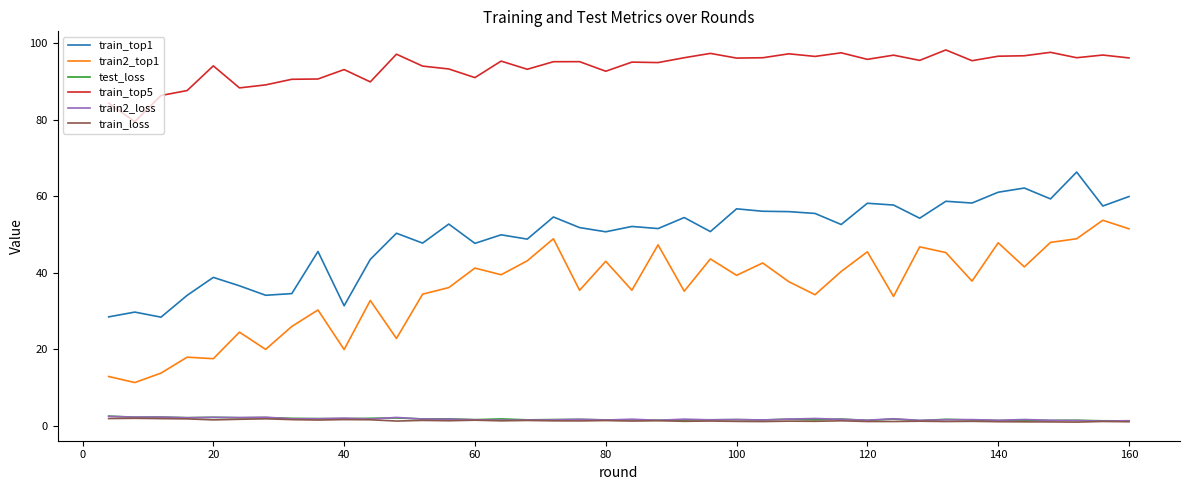

What is the minimum value for train_top1?

28.4